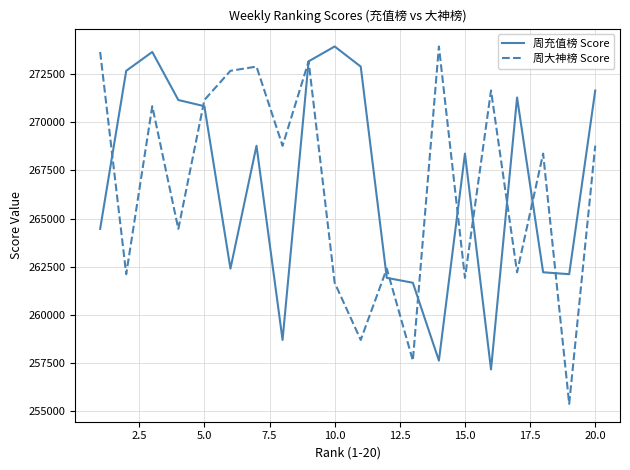

Which series has the largest range (max minus min)?

周大神榜 Score